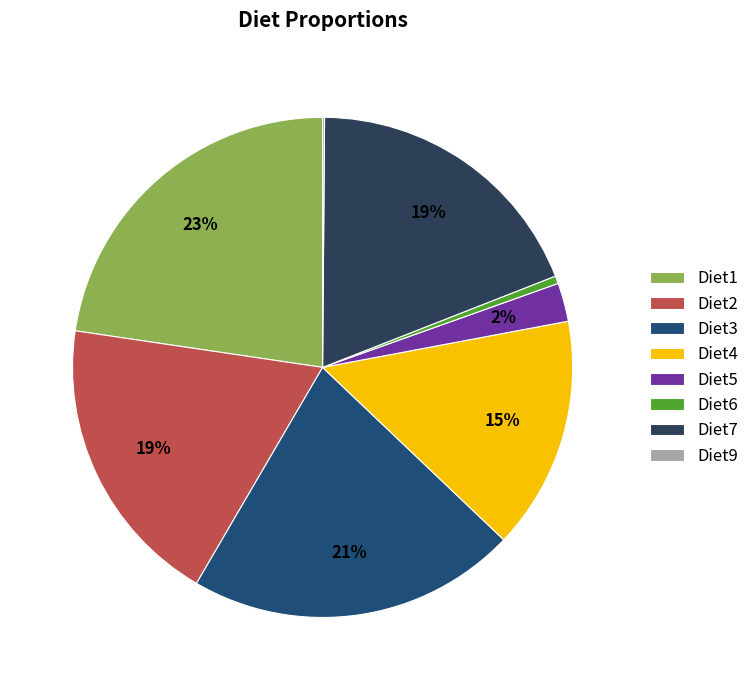

Is it true that Diet3 is 29% of the pie?

False